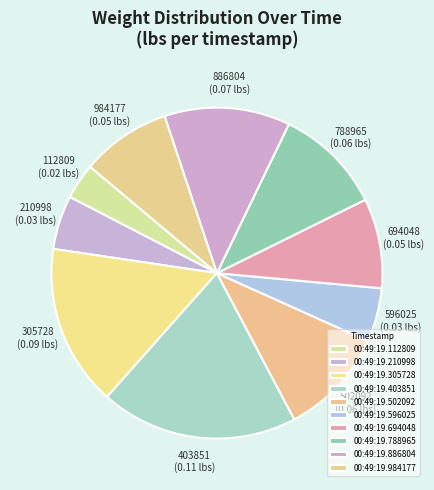

Does any single category account for the majority?

No